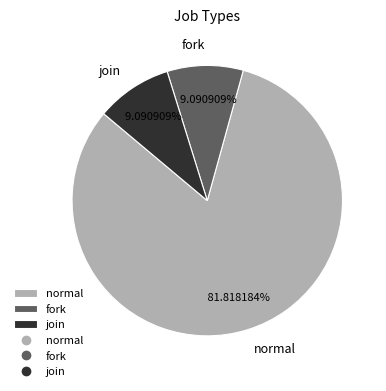

What is the ratio of the value at normal to the value at join?

9.0